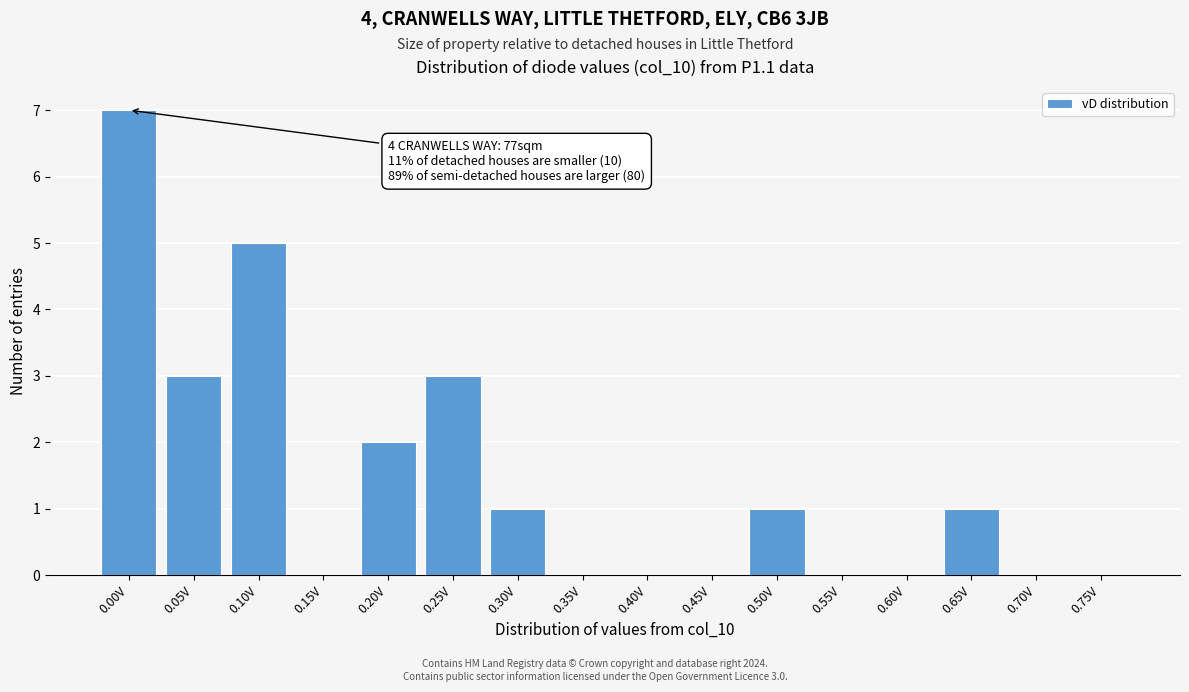

Reading right to left, transcribe all the data shown in this chart.

0.75V=0	0.70V=0	0.65V=1	0.60V=0	0.55V=0	0.50V=1	0.45V=0	0.40V=0	0.35V=0	0.30V=1	0.25V=3	0.20V=2	0.15V=0	0.10V=5	0.05V=3	0.00V=7